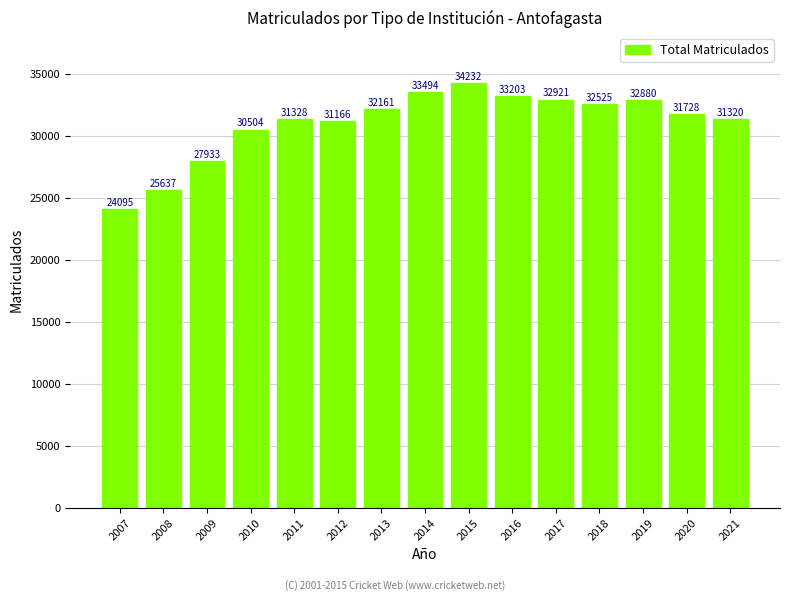

Read the value at 2007, to the nearest 10.

24100